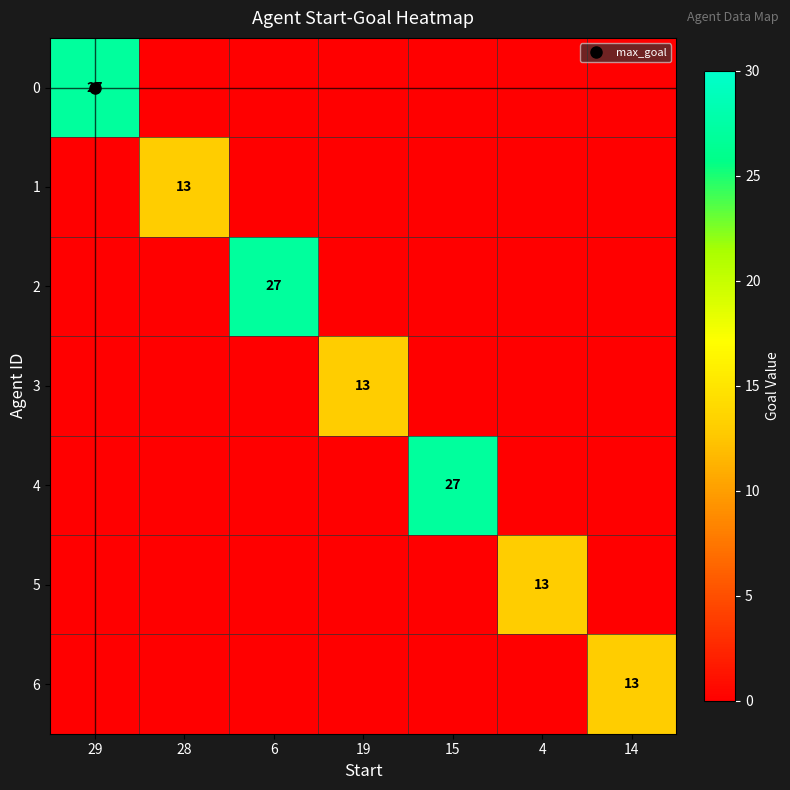

List the labels in order of 1 value, smallest first.

29, 6, 19, 15, 4, 14, 28